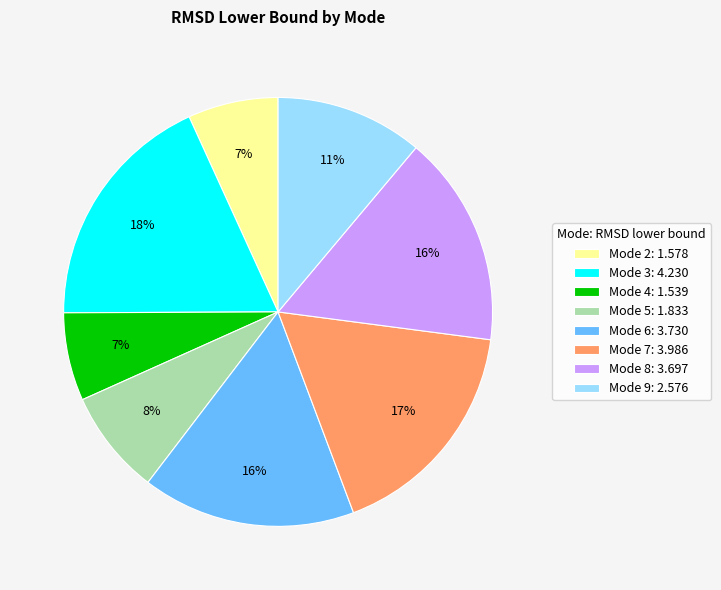

To the nearest percent, what percentage of the pie is Mode 5?

8%